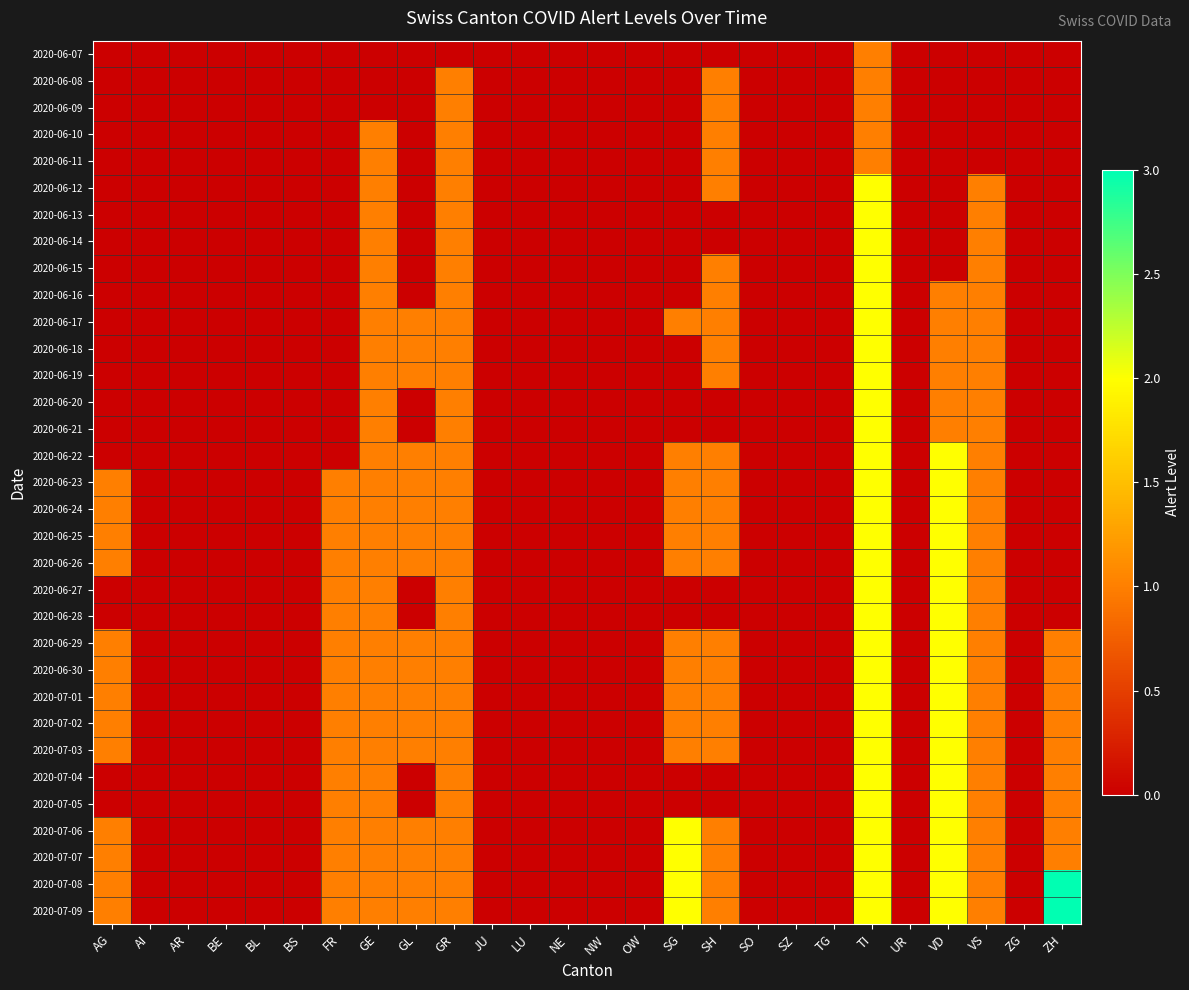

What is the greatest value displayed?

3